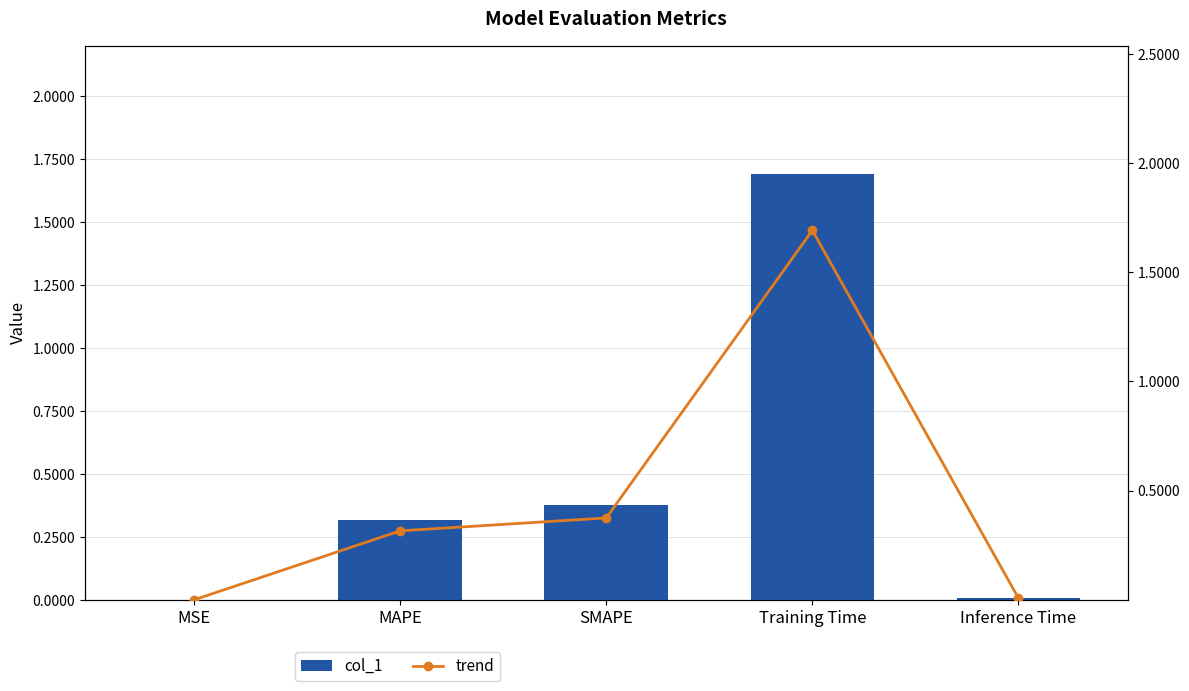

Is the value of col_1 at SMAPE greater than the value of trend at MAPE?

Yes